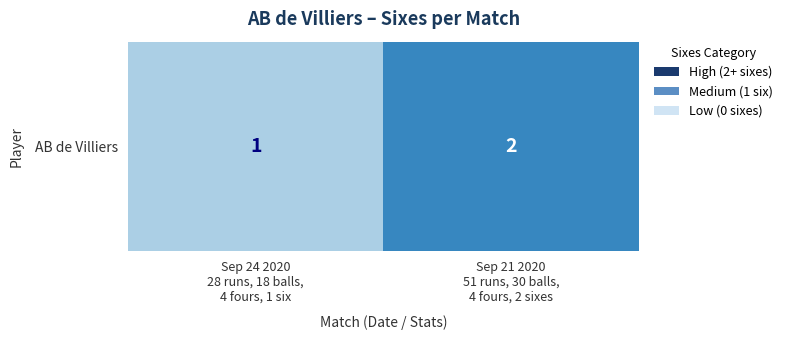

What is the approximate value at Sep 21 2020
51 runs, 30 balls,
4 fours, 2 sixes?

2